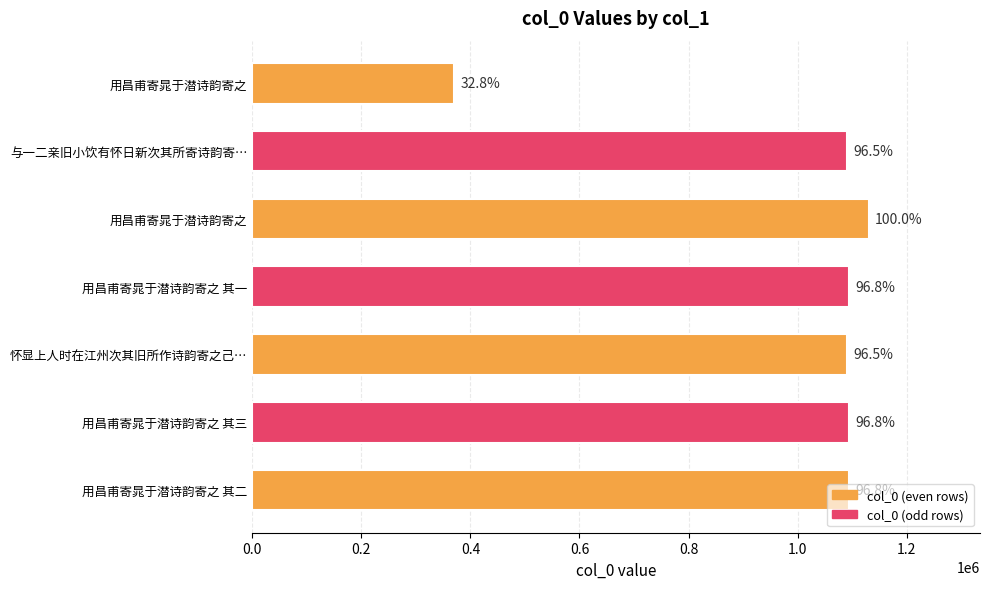

Approximately how many times larger is the value at 用昌甫寄晁于潜诗韵寄之 compared to 用昌甫寄晁于潜诗韵寄之?

3.1